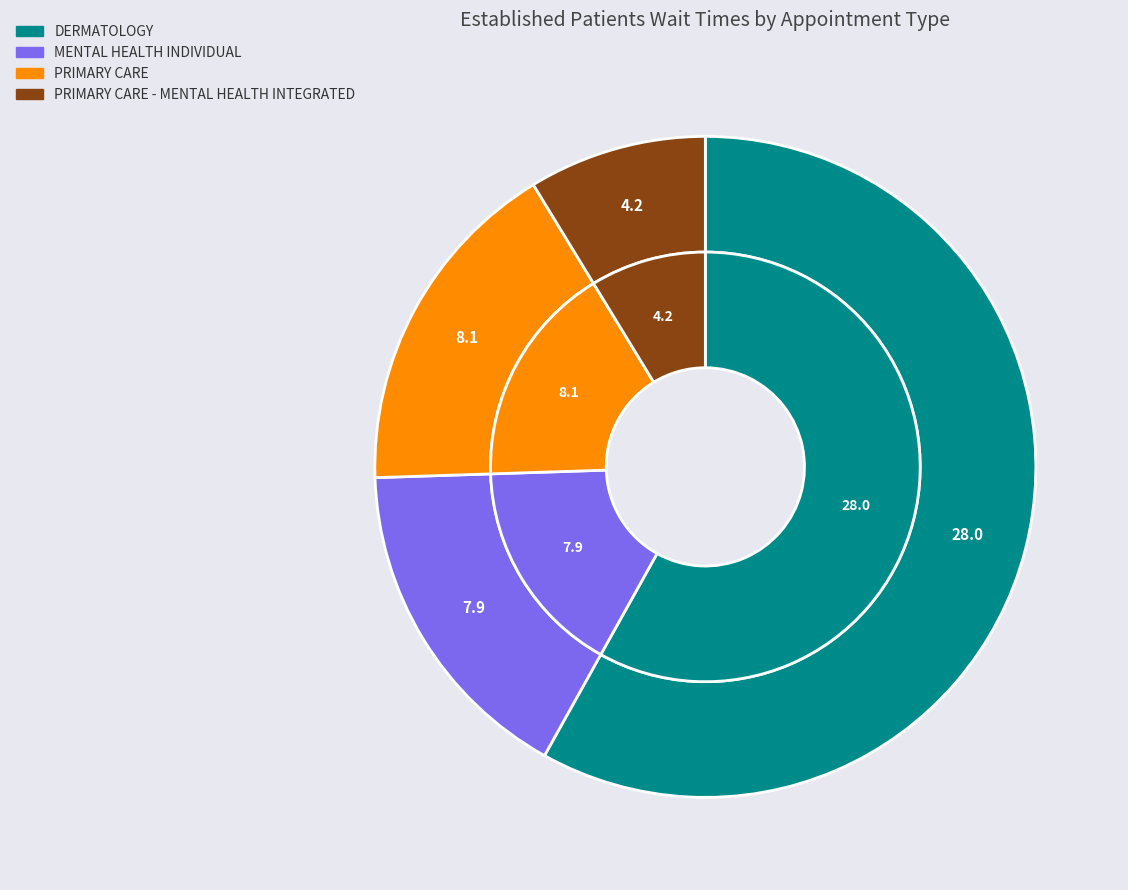

What is the largest slice in the pie chart?

DERMATOLOGY